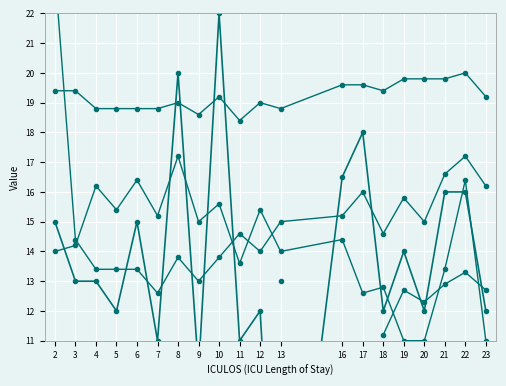

How many O2Sat values are between 18 and 19?

9